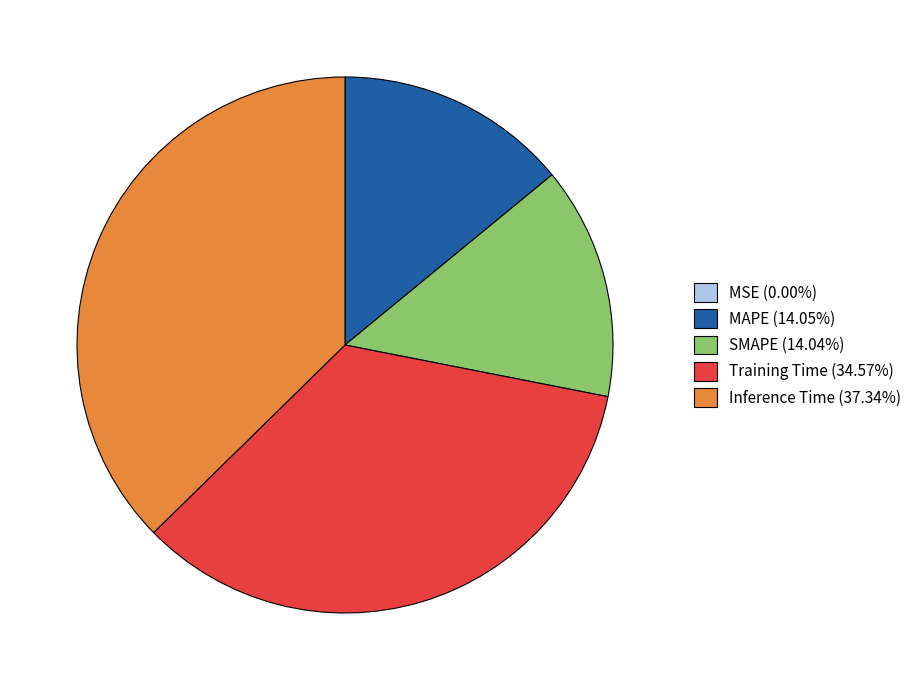

Is MAPE (14.05%) the majority of the pie?

No